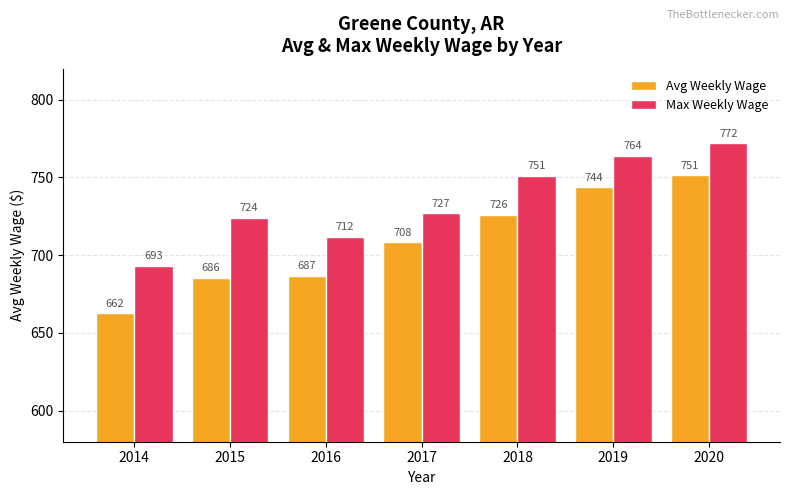

Are the bars horizontal?

No